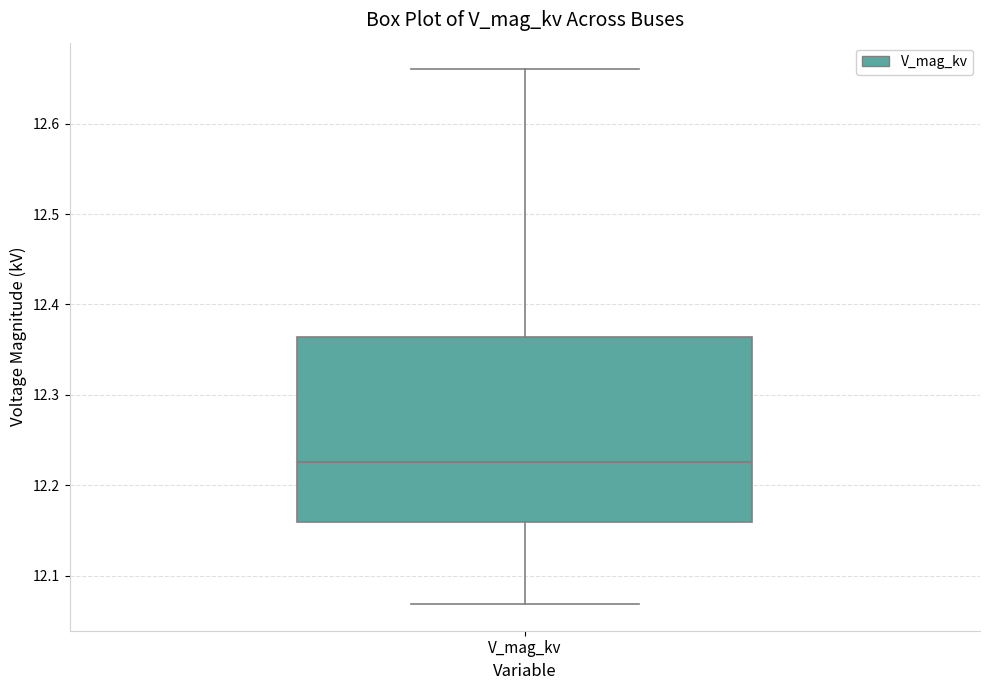

Transcribe this box plot: give where the median line is, the range the box spans, and where the two whiskers end, as read against the y-axis. The values are not printed on the chart, so give them approximately, as read against the axis.

median 12.23, box 12.16 to 12.36, whiskers 12.07 to 12.66